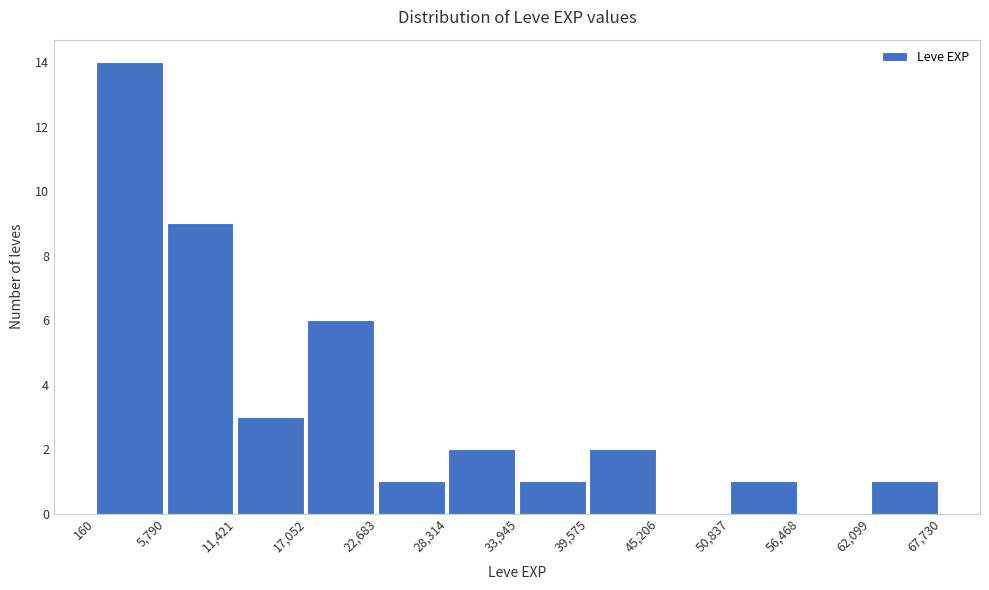

Which range on the x-axis has the tallest bar?

160 to 5,790